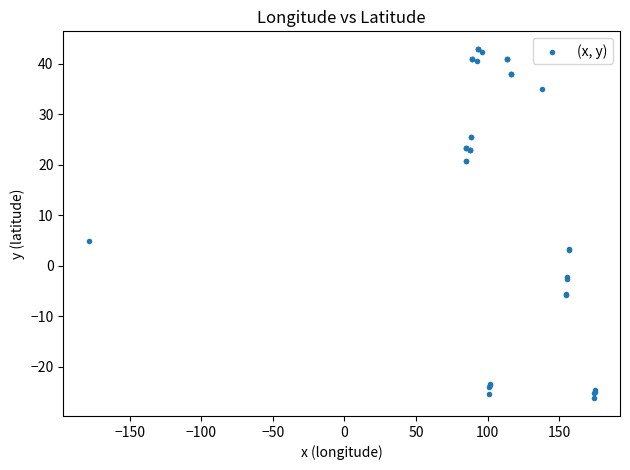

What Y value in the scatter plot is closest to 8?

4.8